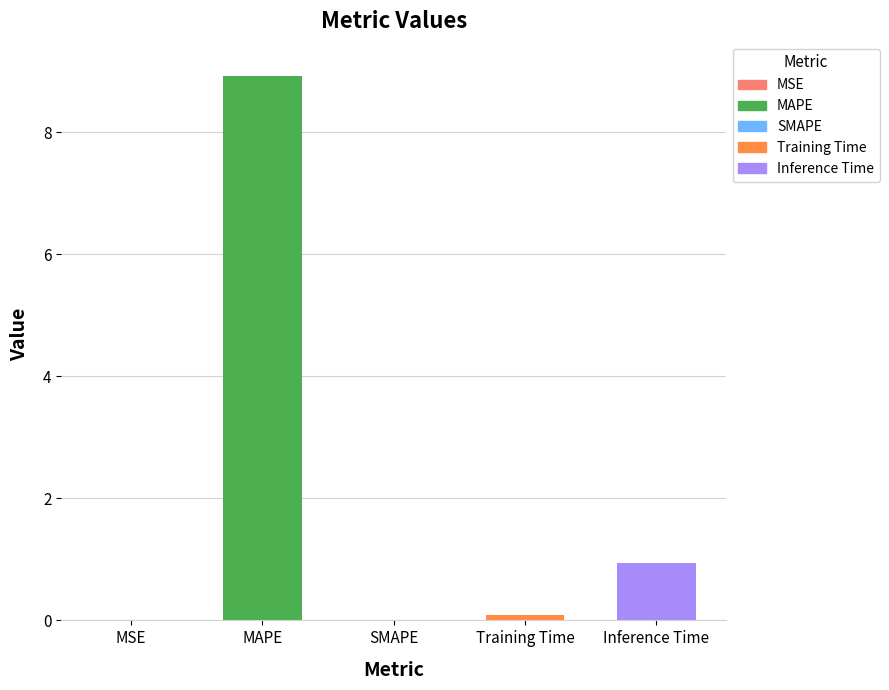

At which label is the value closest to 4?

Inference Time